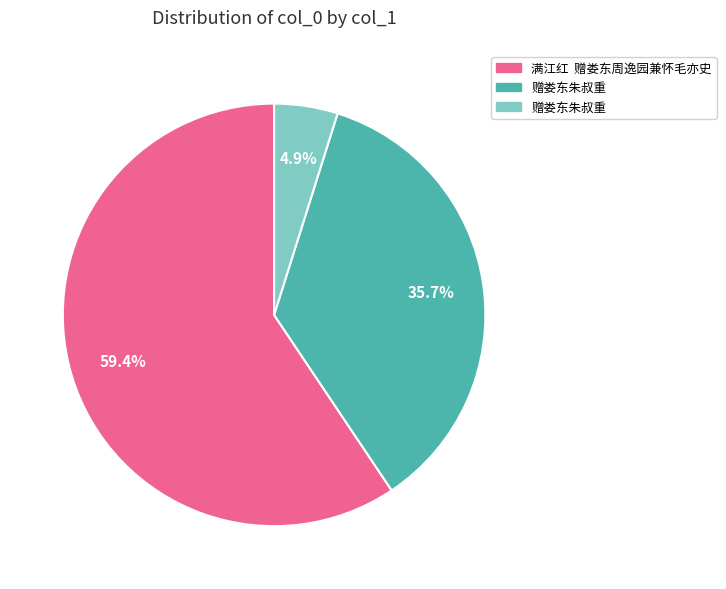

Is there a majority slice in this chart?

Yes